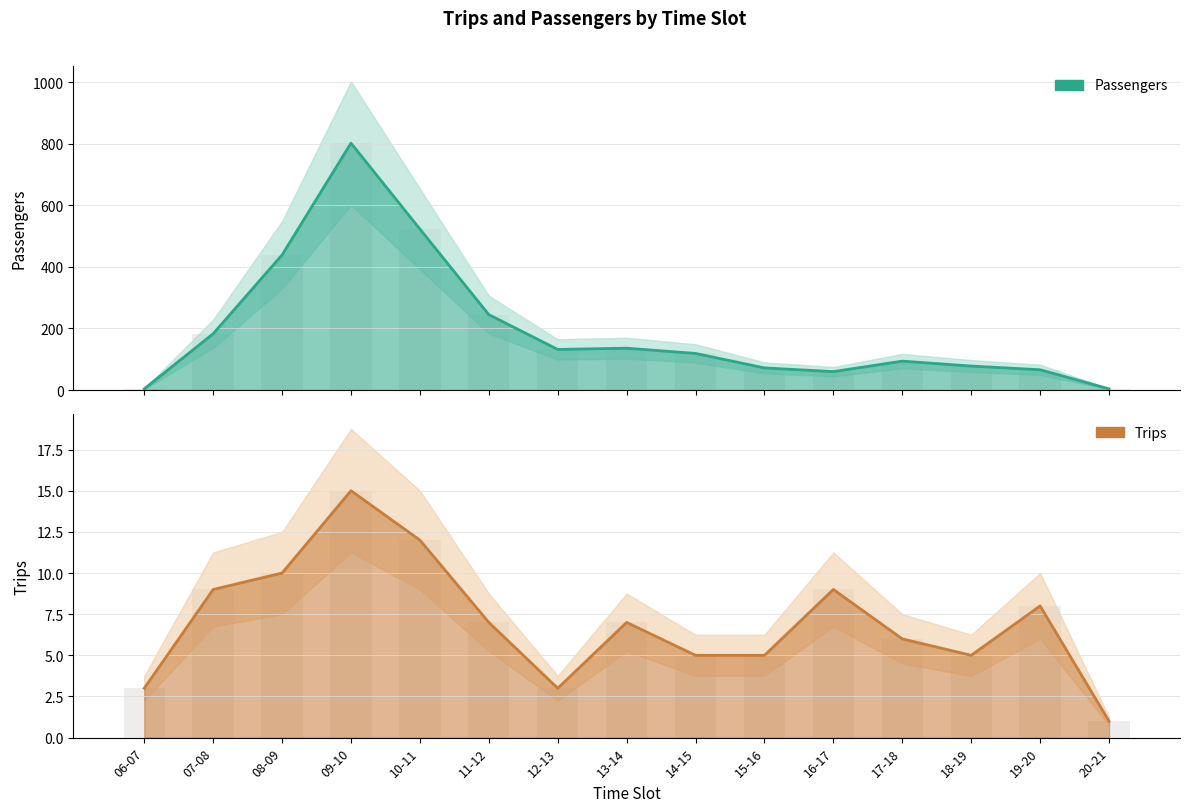

What is the maximum value for Trips?

15